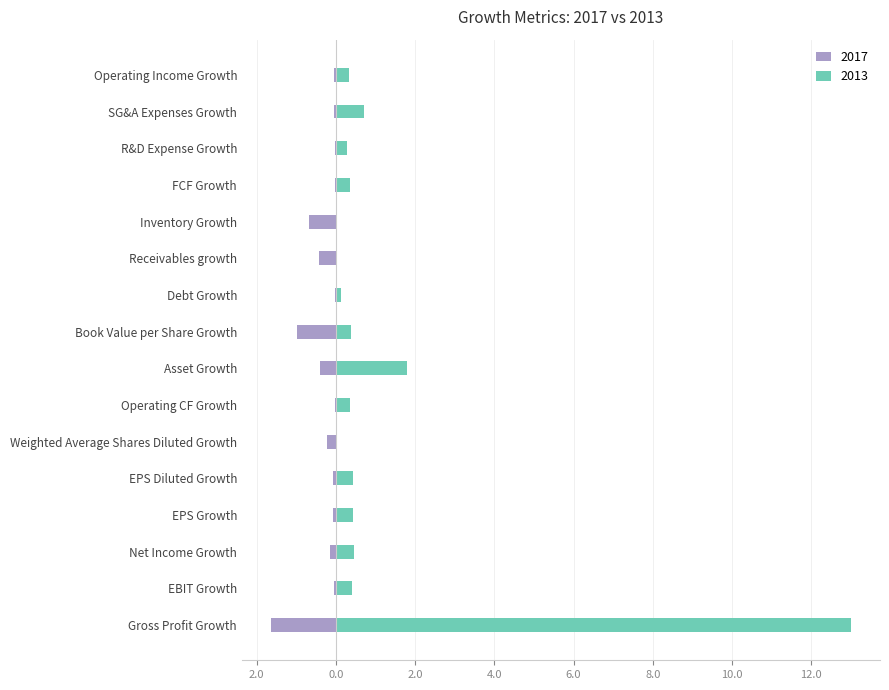

What is the value of the 10th bar from the left?

0.1